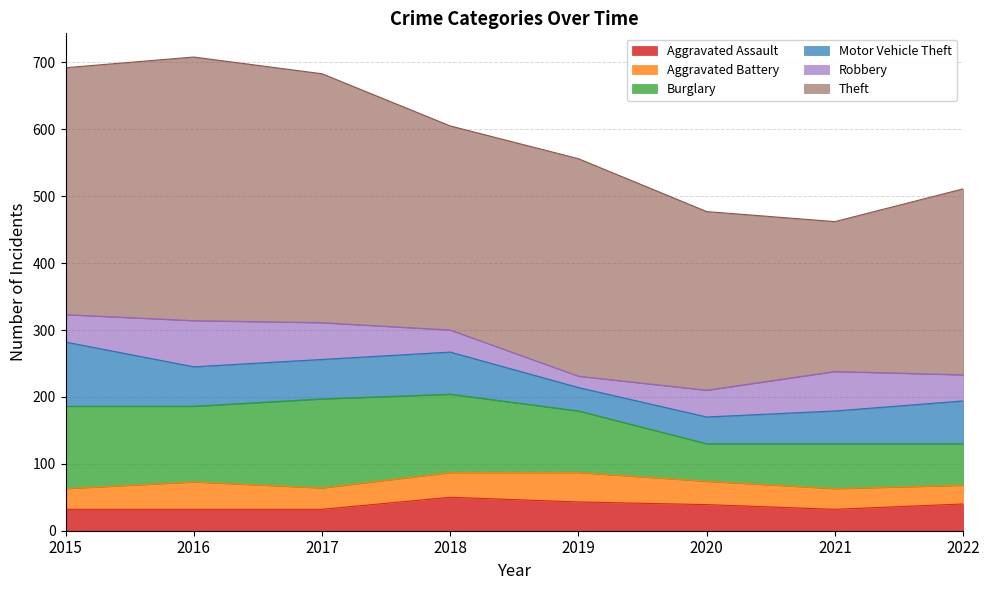

Reading left to right, extract all data points from this chart.

Aggravated Assault: 2015=32	2016=32	2017=32	2018=50	2019=43	2020=39	2021=32	2022=40
Aggravated Battery: 2015=31	2016=41	2017=32	2018=37	2019=44	2020=35	2021=31	2022=28
Burglary: 2015=123	2016=113	2017=133	2018=117	2019=92	2020=56	2021=67	2022=62
Motor Vehicle Theft: 2015=96	2016=59	2017=59	2018=63	2019=35	2020=40	2021=49	2022=64
Robbery: 2015=41	2016=69	2017=55	2018=33	2019=17	2020=40	2021=59	2022=39
Theft: 2015=369	2016=394	2017=372	2018=305	2019=325	2020=267	2021=224	2022=278